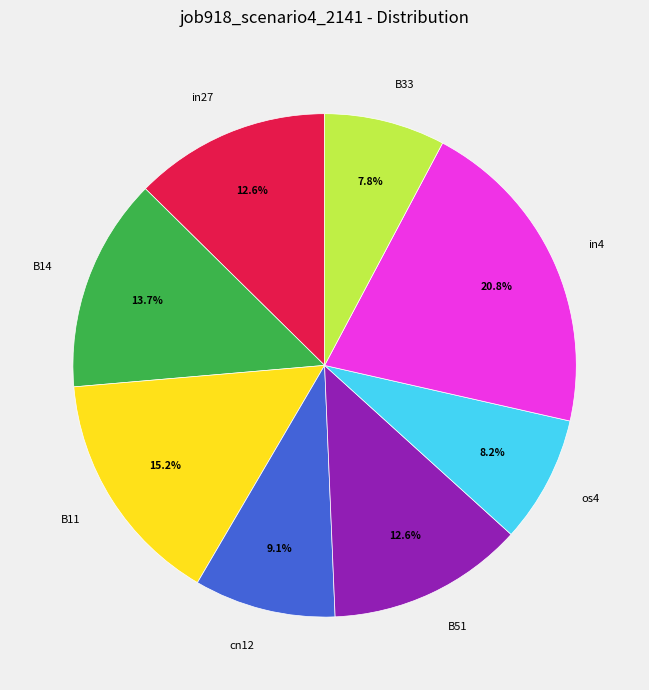

Is there any slice that represents more than half of the pie?

No